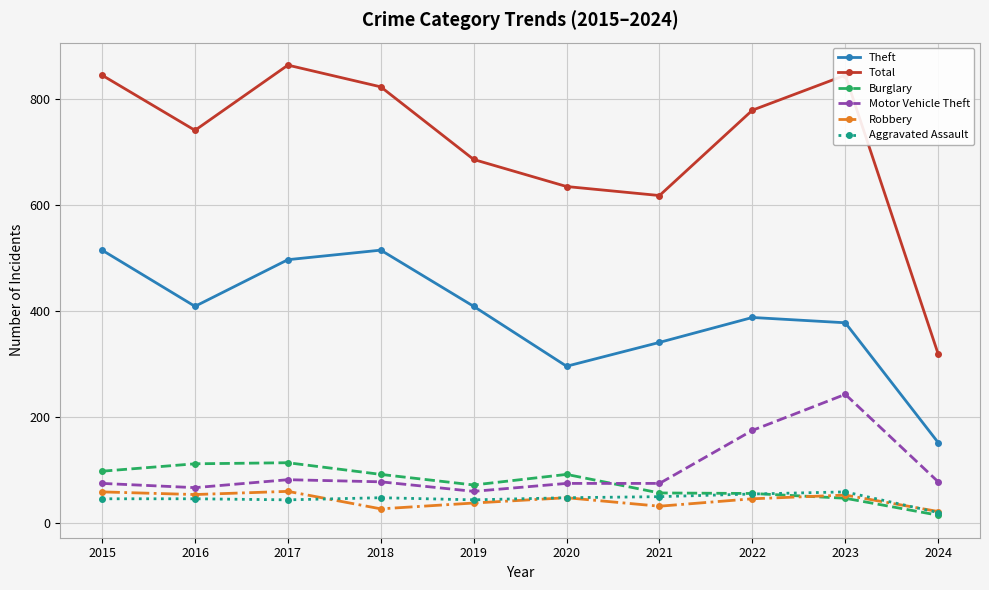

What is the total value across all series at 2015?

1638